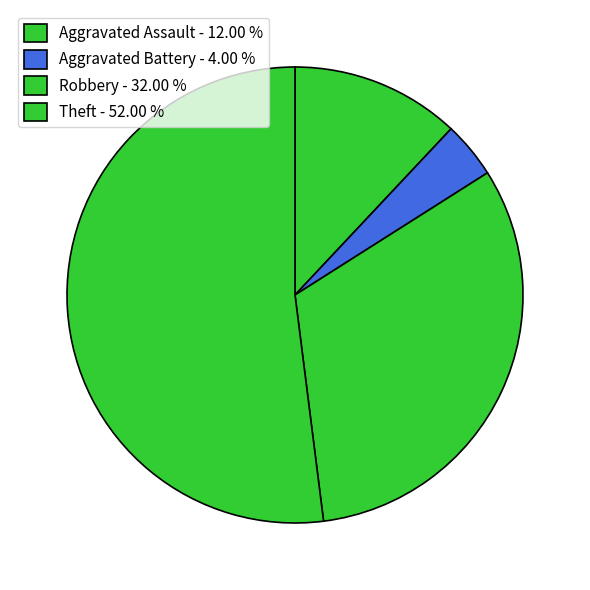

True or false: Aggravated Assault accounts for 1% of the total.

False